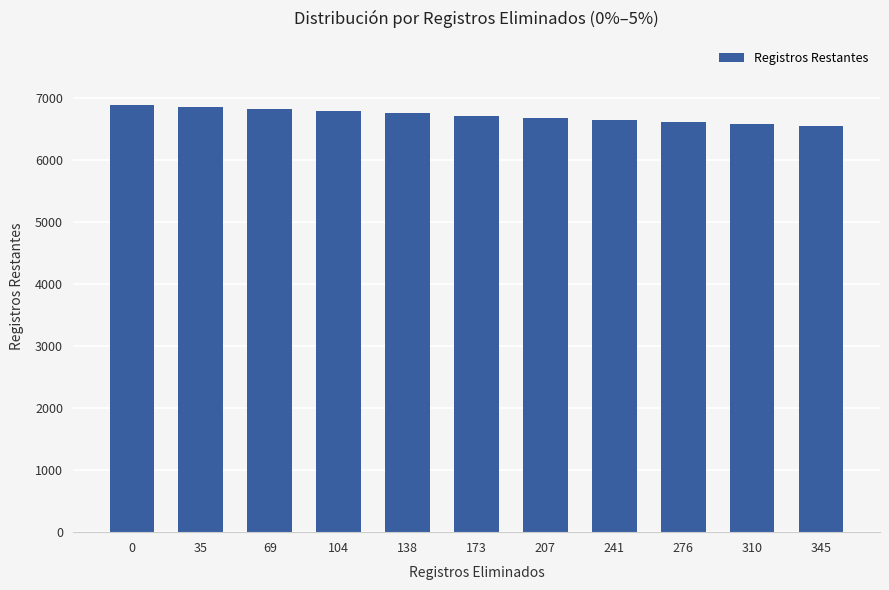

What is the difference between the maximum and second lowest values?

309